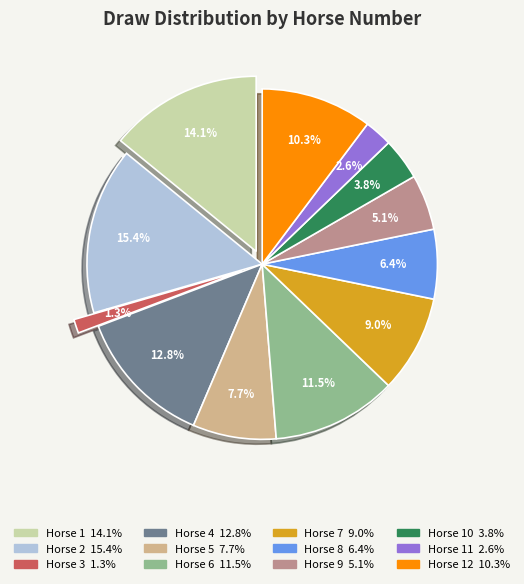

To the nearest percent, what portion does 7 represent?

9%